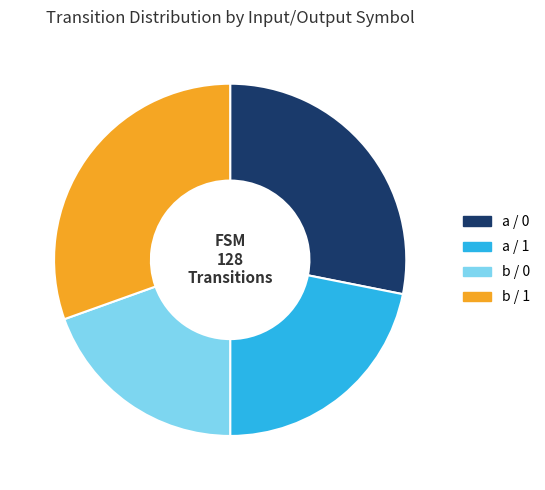

Is there a majority slice in this chart?

No